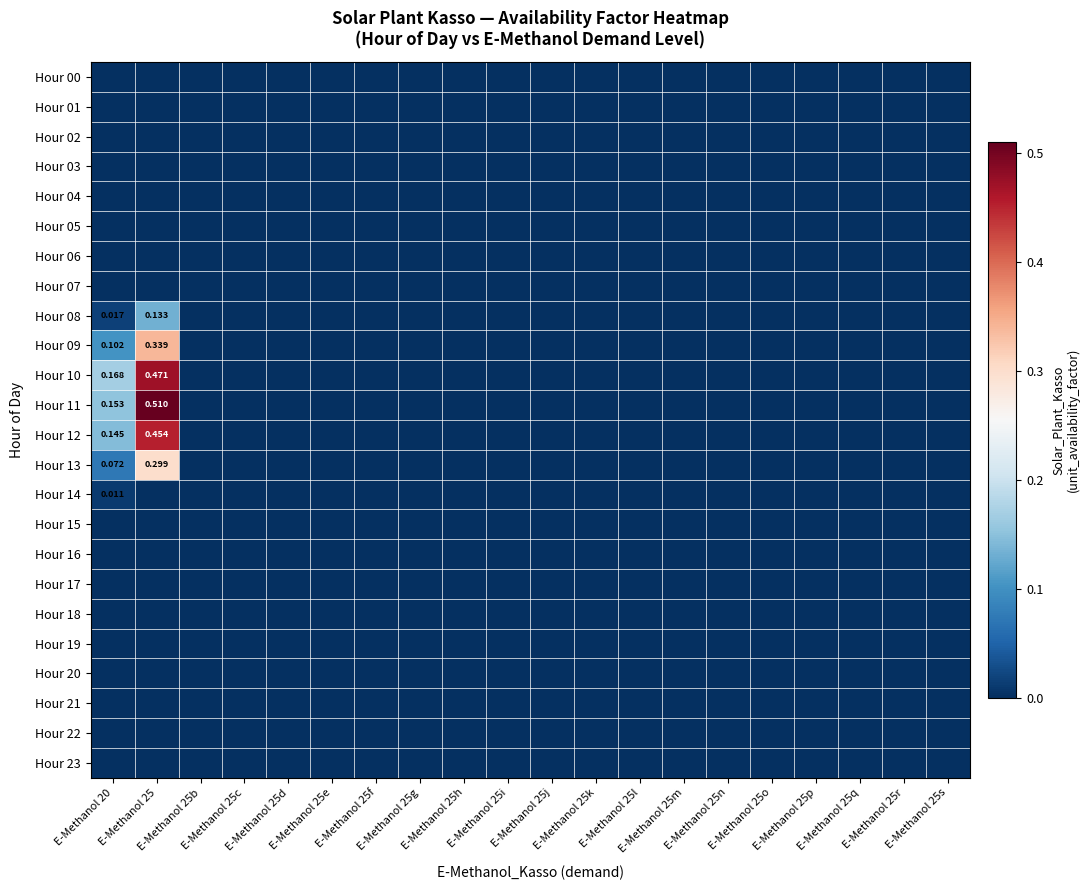

Is it true that Hour 17 equals 0.0 at E-Methanol 25s?

True